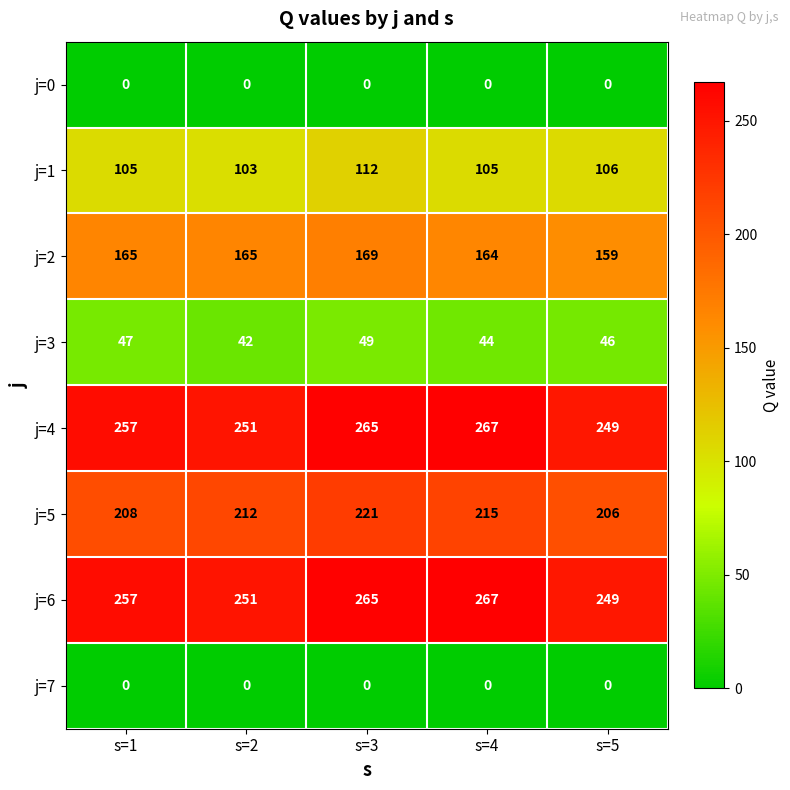

The j=1 series shows 106 at s=5. True or false?

True